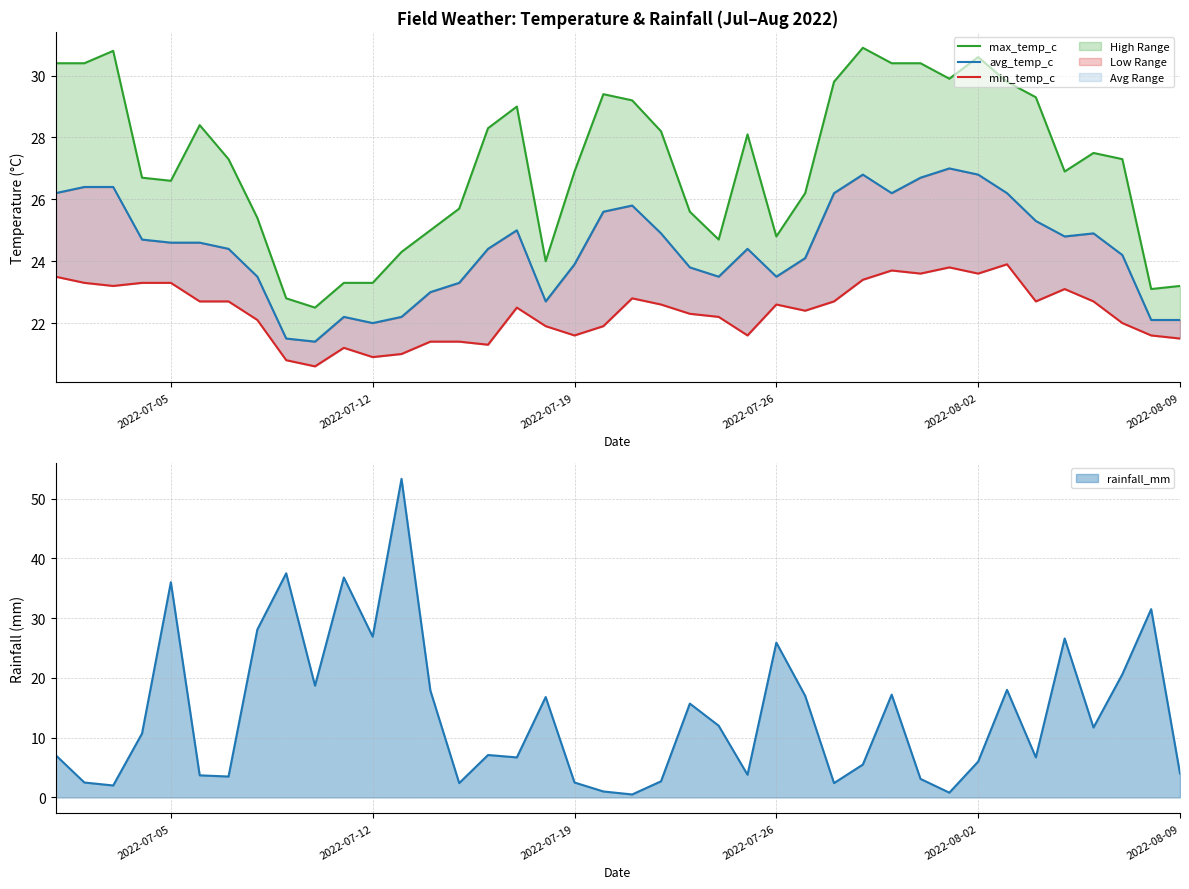

What is the difference between the maximum and minimum values in the max_temp_c series?

8.4